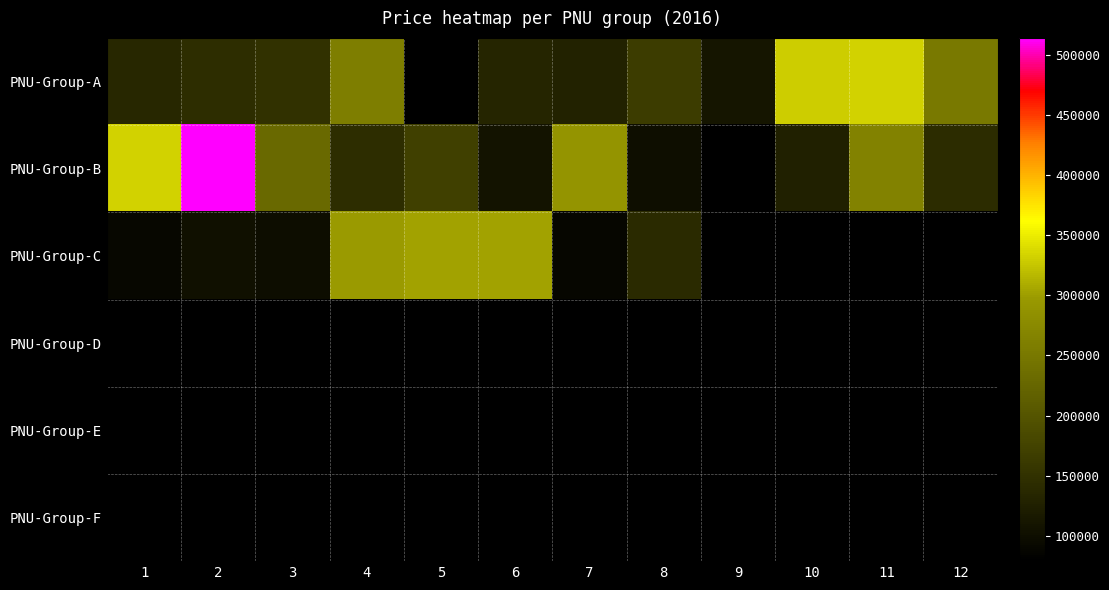

Which series has the largest total across all categories?

PNU-Group-B